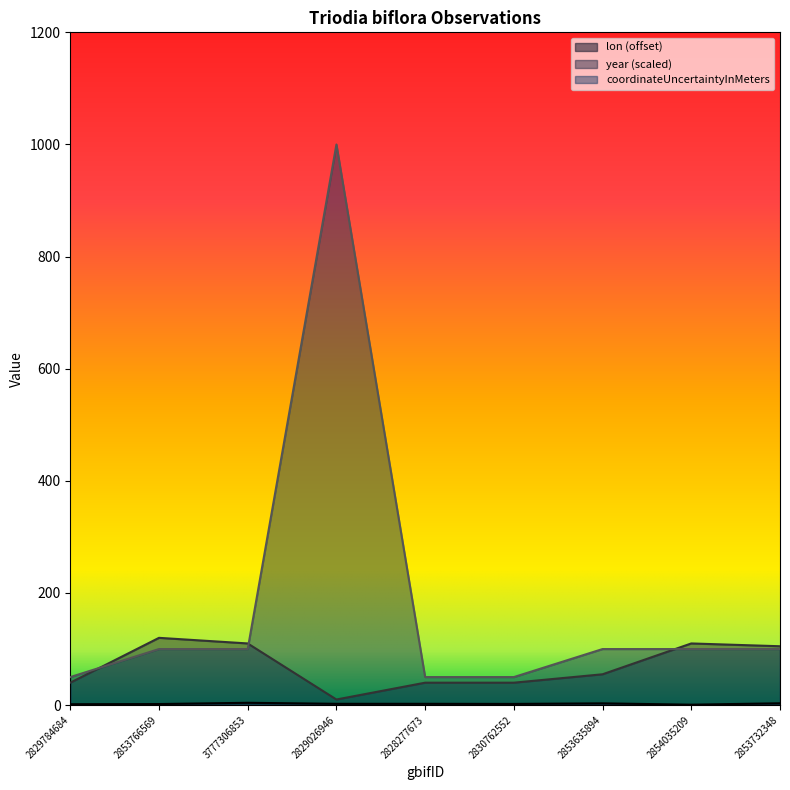

What is the minimum value for coordinateUncertaintyInMeters?

50.0